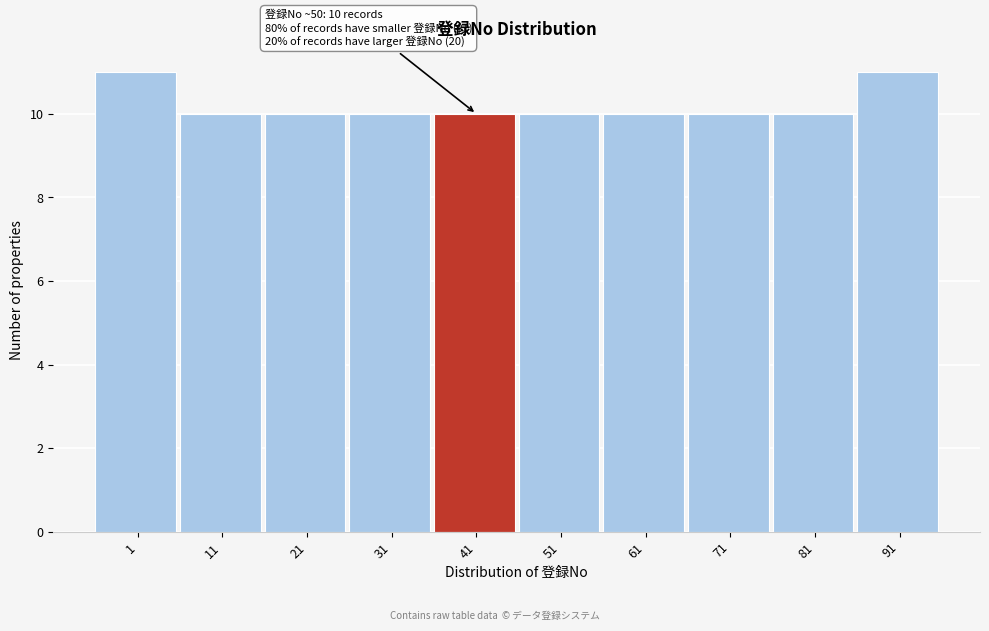

Reading left to right, what are all the values shown in this chart?

1=11	11=10	21=10	31=10	41=10	51=10	61=10	71=10	81=10	91=11